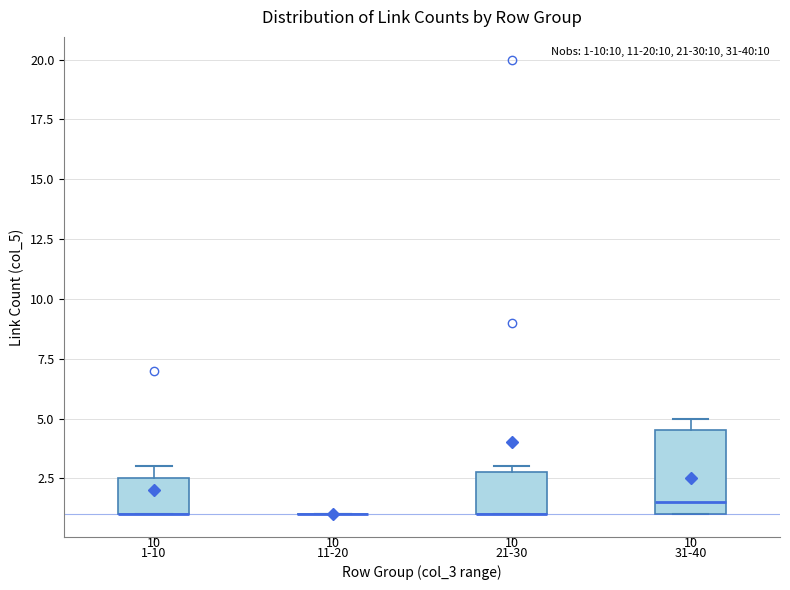

Where is the lower edge of the box for 21-30 on the y-axis? The values are not printed on the chart, so give them approximately, as read against the axis.

1.0